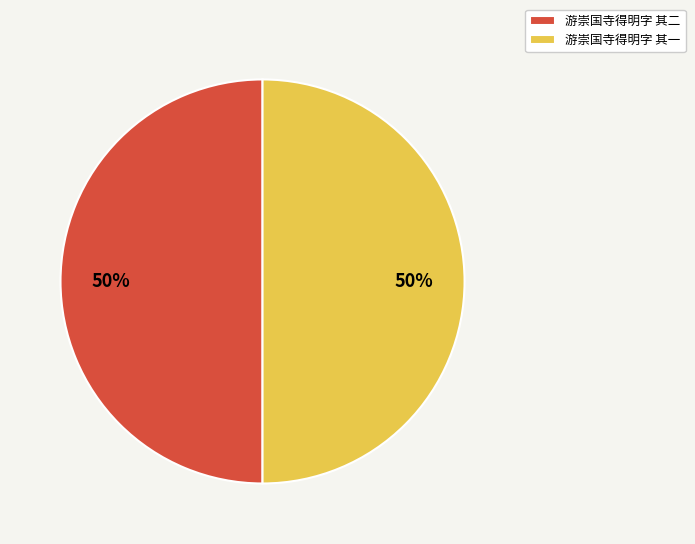

To the nearest percent, what is the average slice percentage?

50%